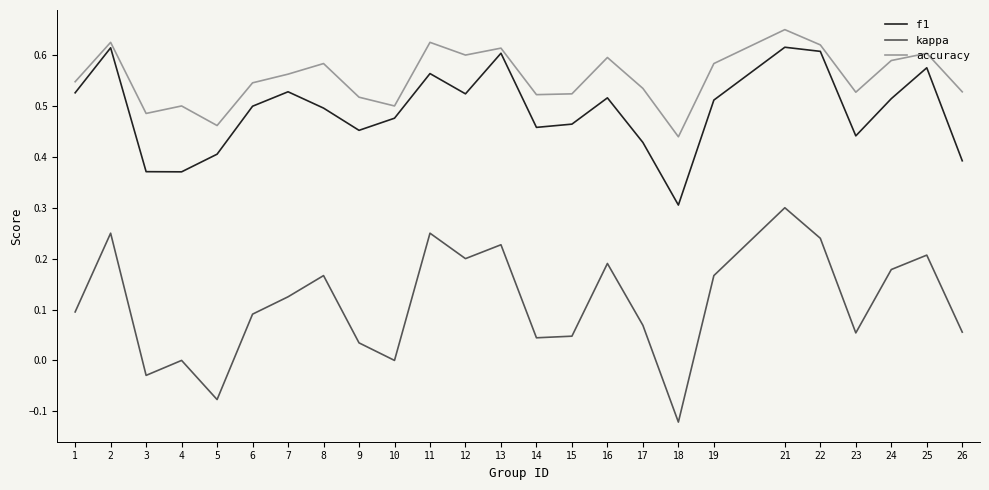

What is the difference between the maximum and minimum values in the f1 series?

0.3